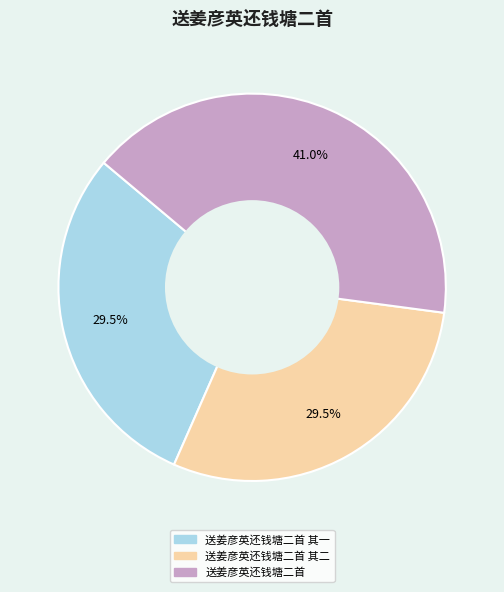

Does any single category account for the majority?

No